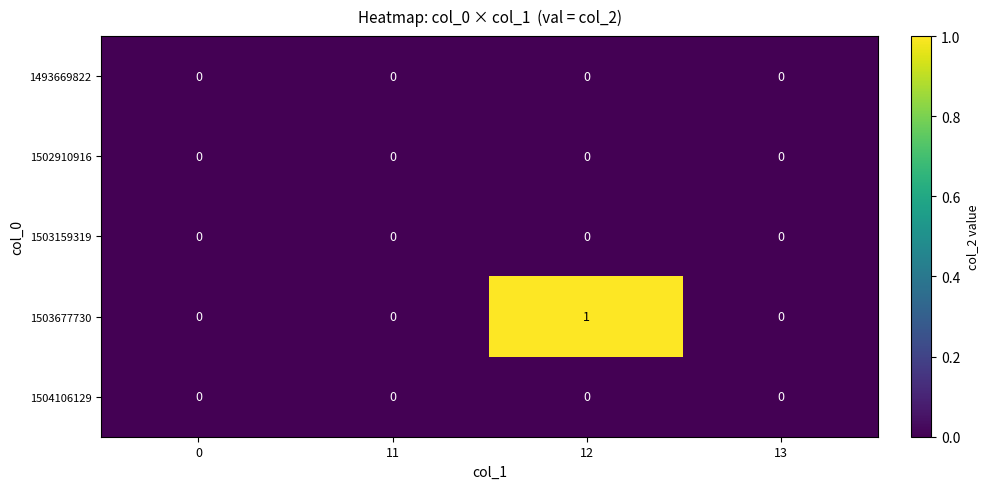

Which series has the largest total across all categories?

1503677730